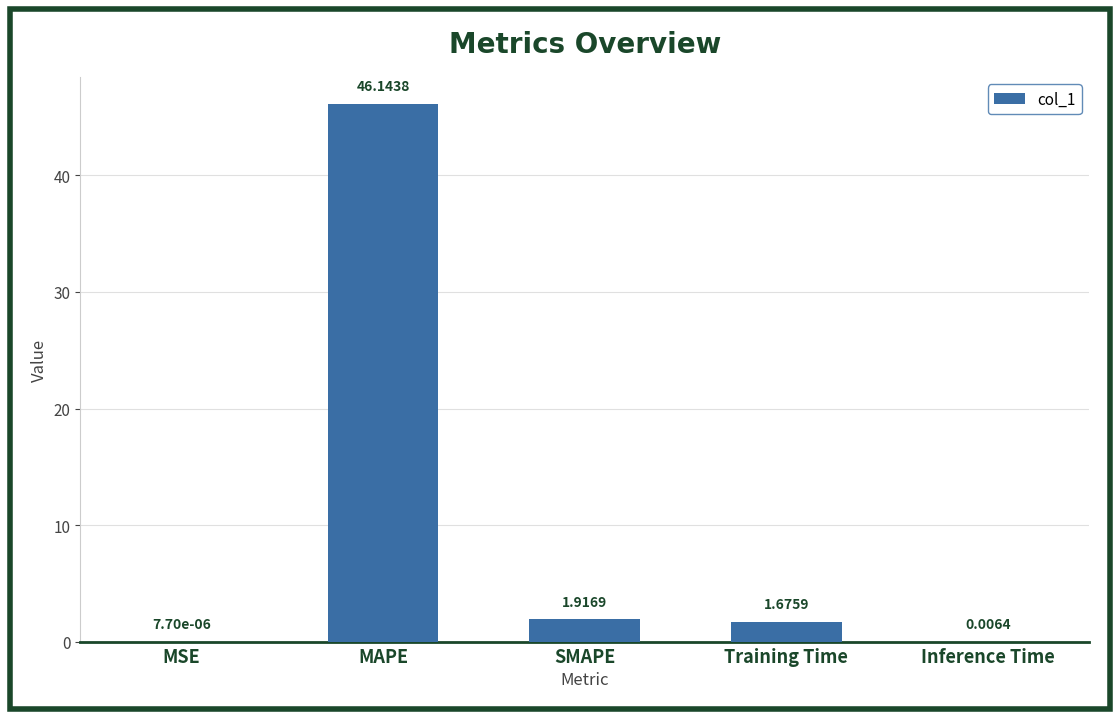

Which has a higher value, Inference Time or MSE?

Inference Time